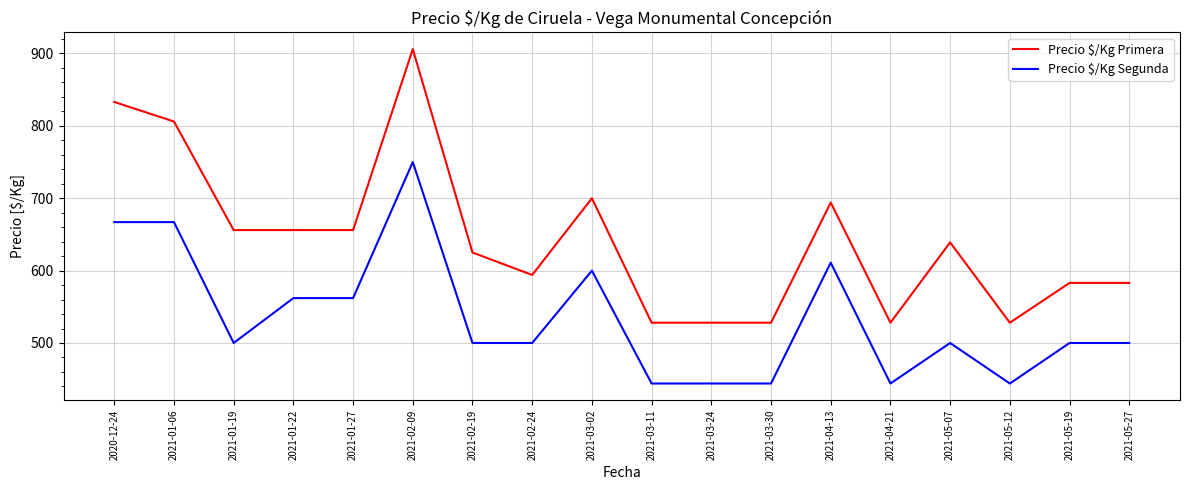

The value of Precio $/Kg Segunda at 2021-05-19 is 500. True or false?

True